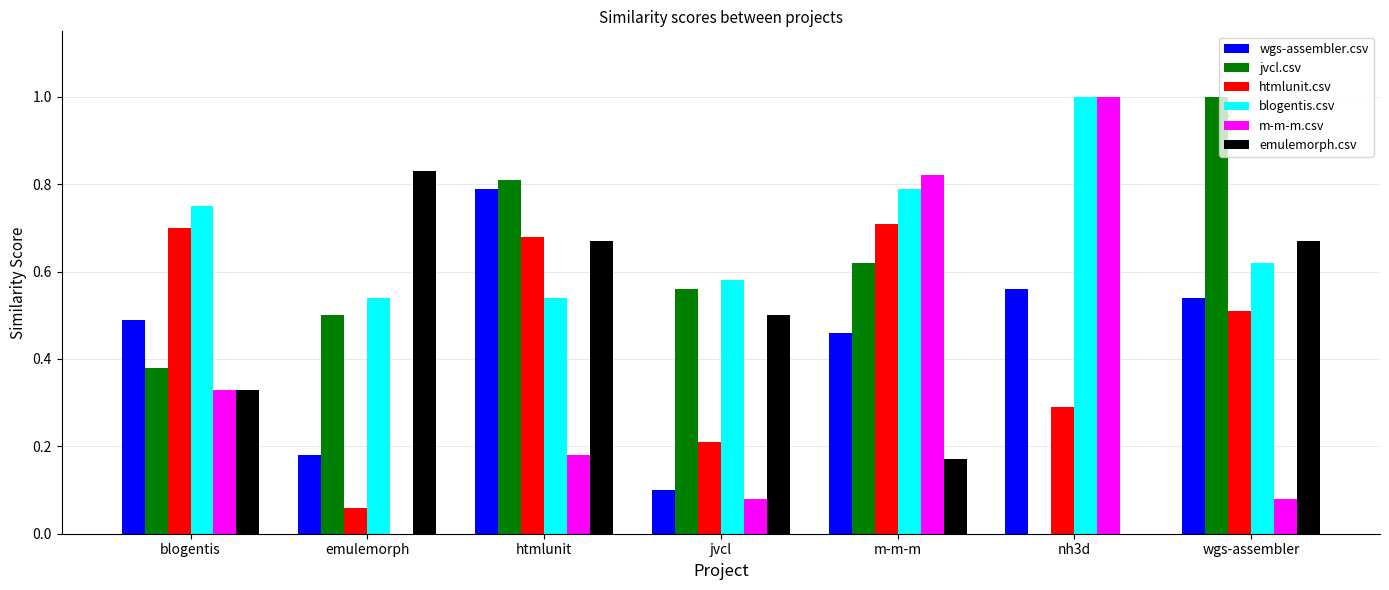

Which series changed the most between emulemorph and jvcl?

emulemorph.csv